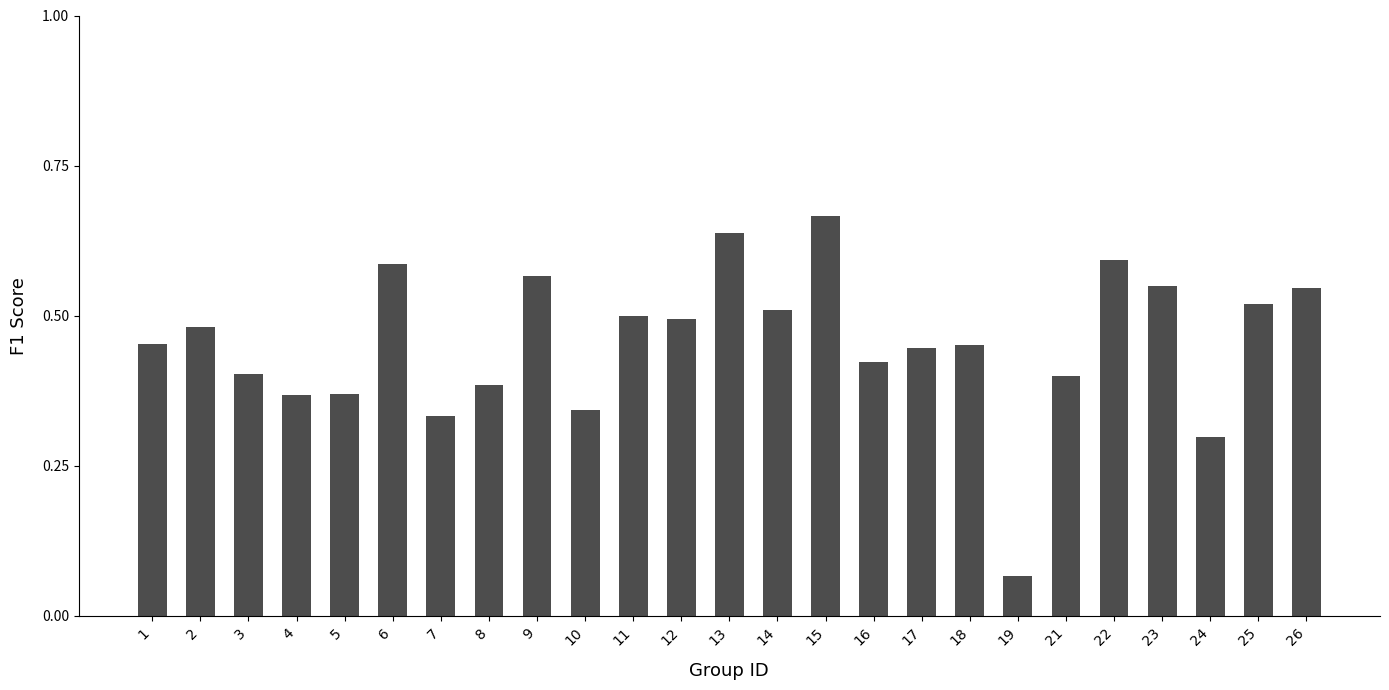

What is the sum of all values?

11.4